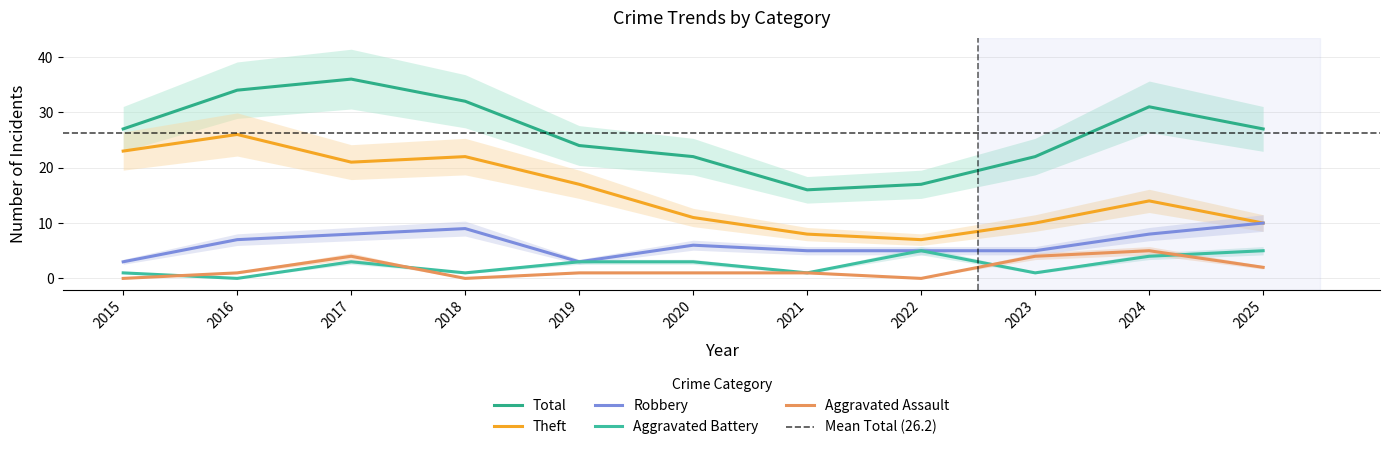

What is the spread (max minus min) of values at 2023?

21